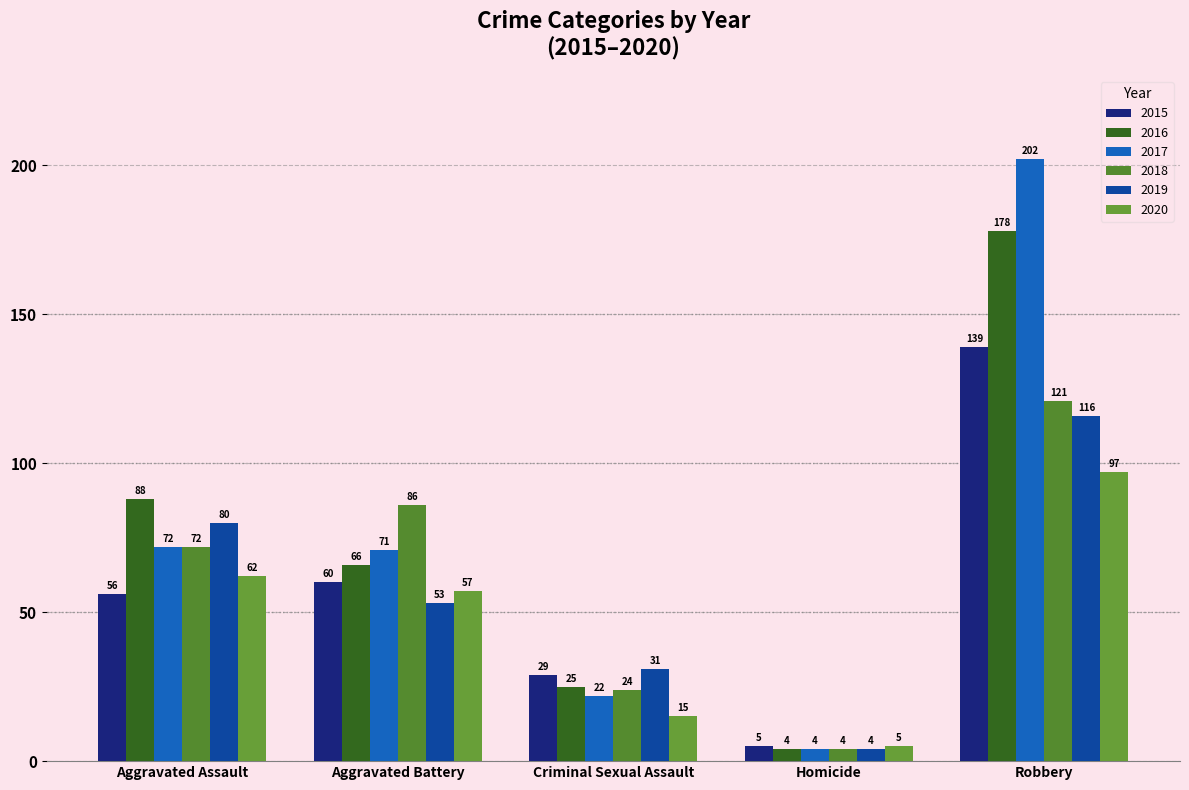

What is the label of the 3rd bar from the right?

Criminal Sexual Assault